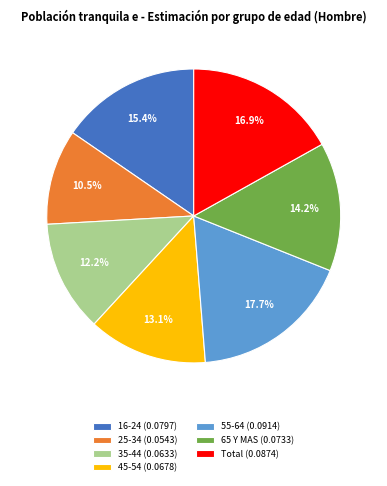

Does any single category account for the majority?

No